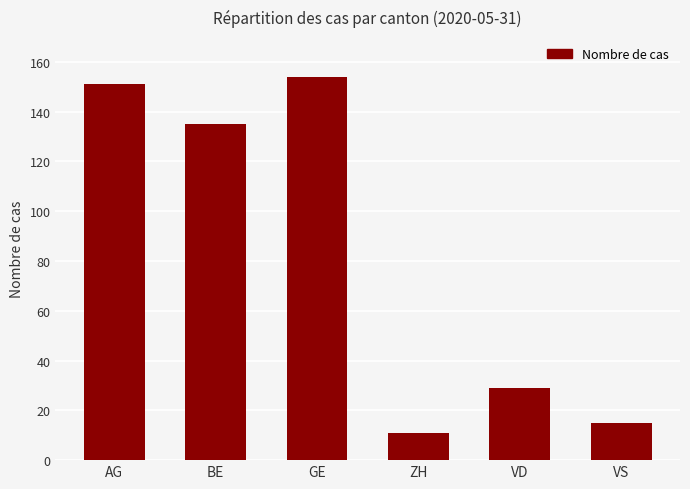

The value at GE is 74. True or false?

False